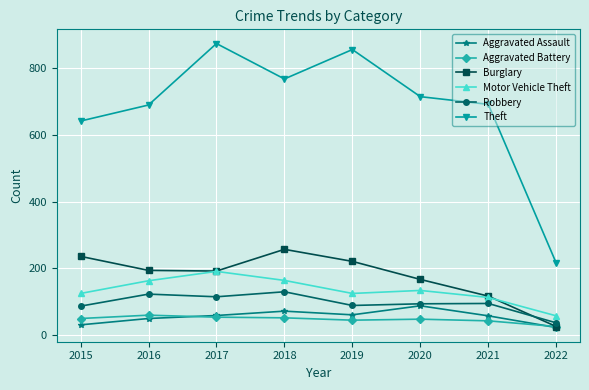

True or false: Aggravated Assault has more than 0 interior local peaks.

True